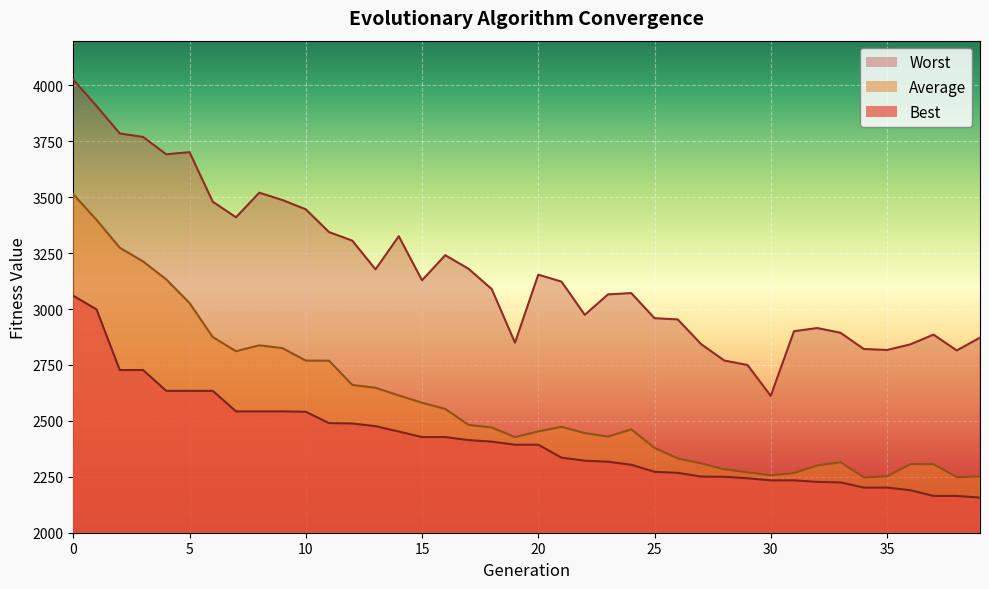

Read the Average value at 25.

2379.2